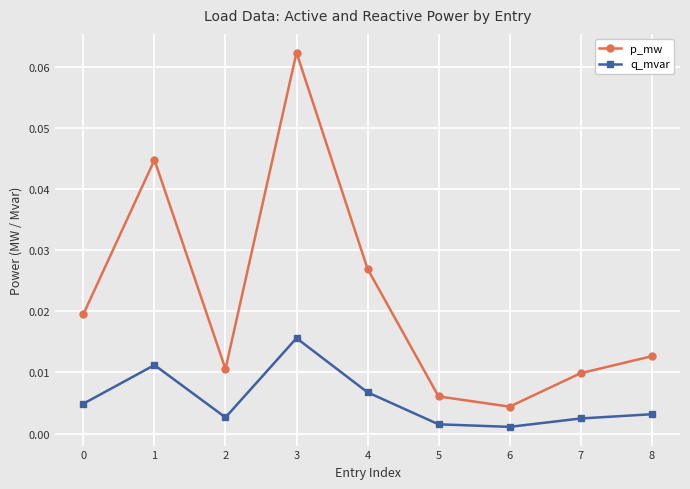

Rank the series by their maximum value, from lowest to highest.

q_mvar, p_mw